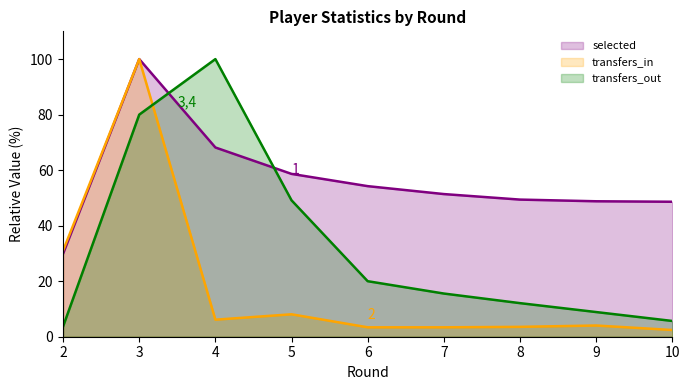

What is the total value across all series at 4?

174.3